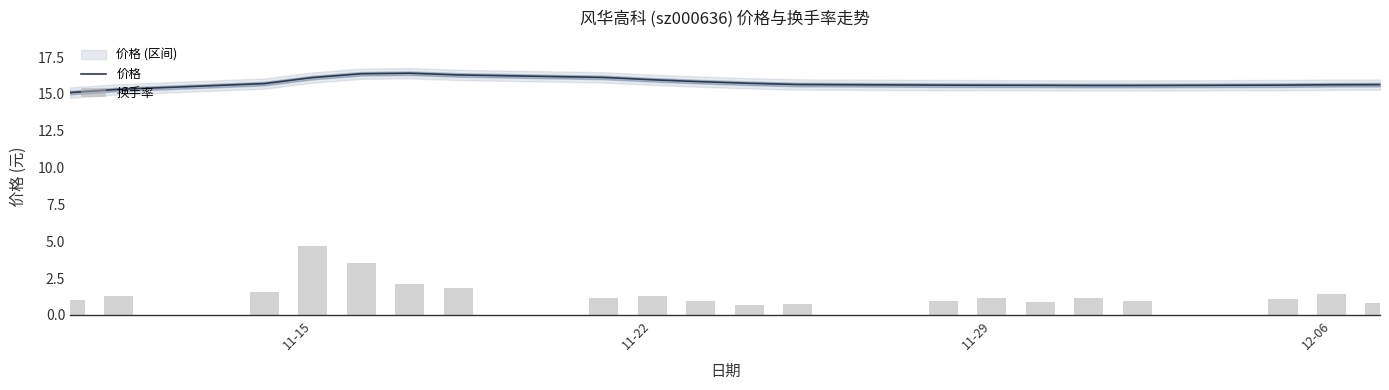

What is the minimum value for 价格?

15.1